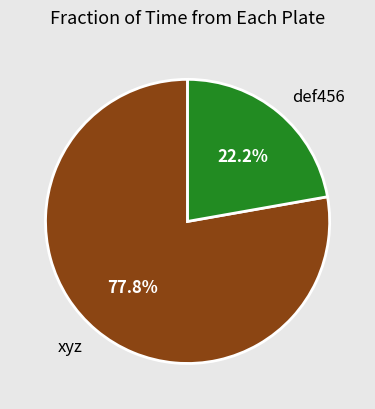

What is the largest slice in the pie chart?

xyz